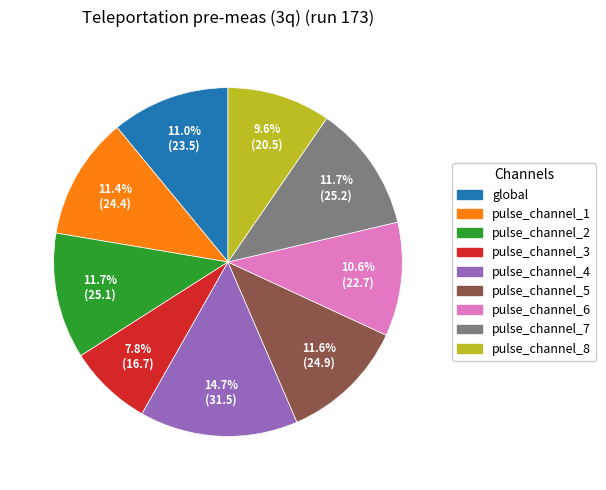

Approximately how many times larger is the value at pulse_channel_6 compared to pulse_channel_4?

0.7